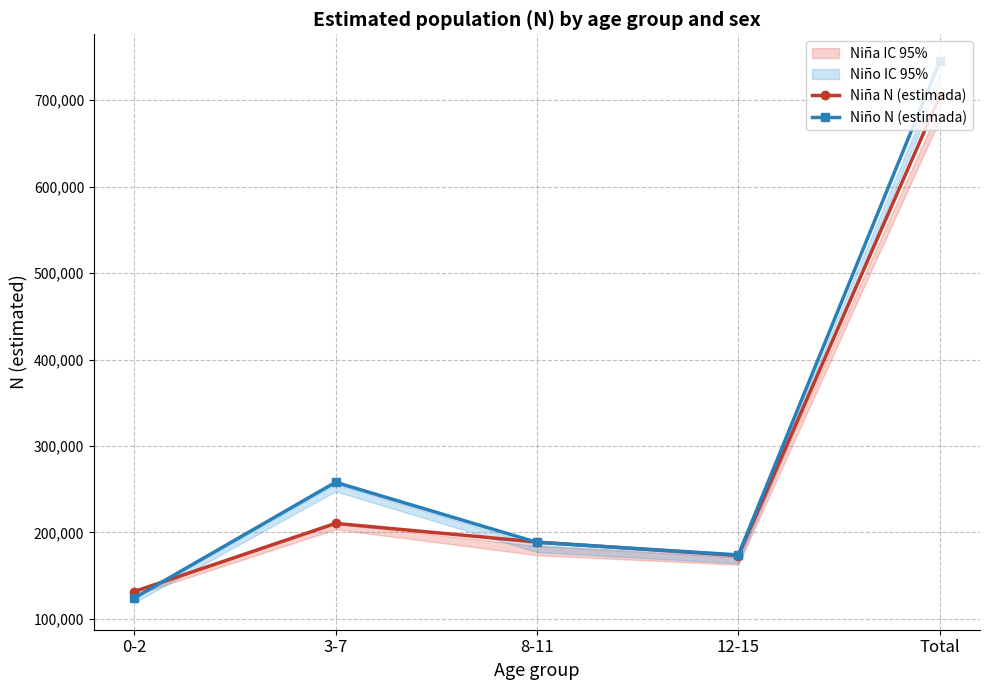

True or false: Niña N (estimada) and Niño N (estimada) intersect in this chart.

True